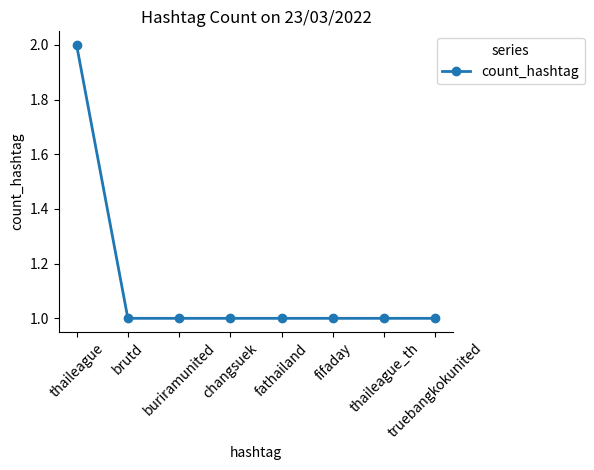

What is the sum of the values at fathailand and changsuek?

2